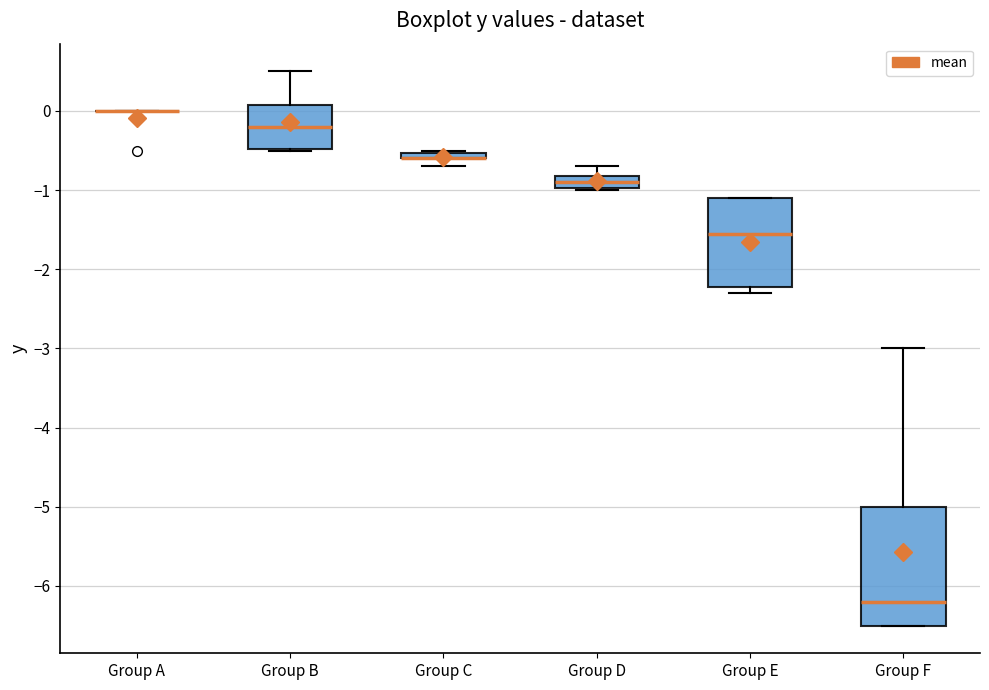

Where is the lower edge of the box for Group F on the y-axis? The values are not printed on the chart, so give them approximately, as read against the axis.

-6.5